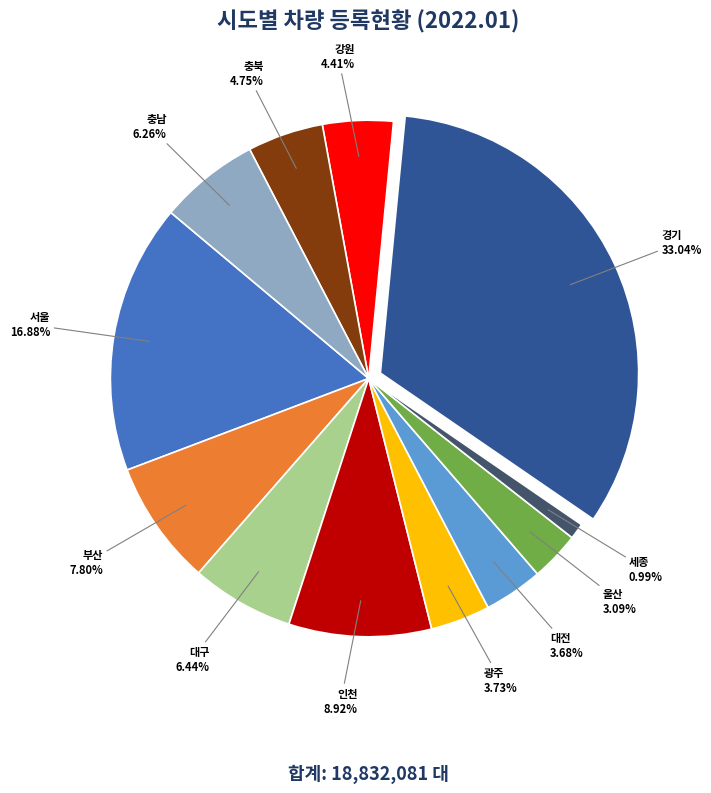

Does 인천 account for over 50% of the chart?

No